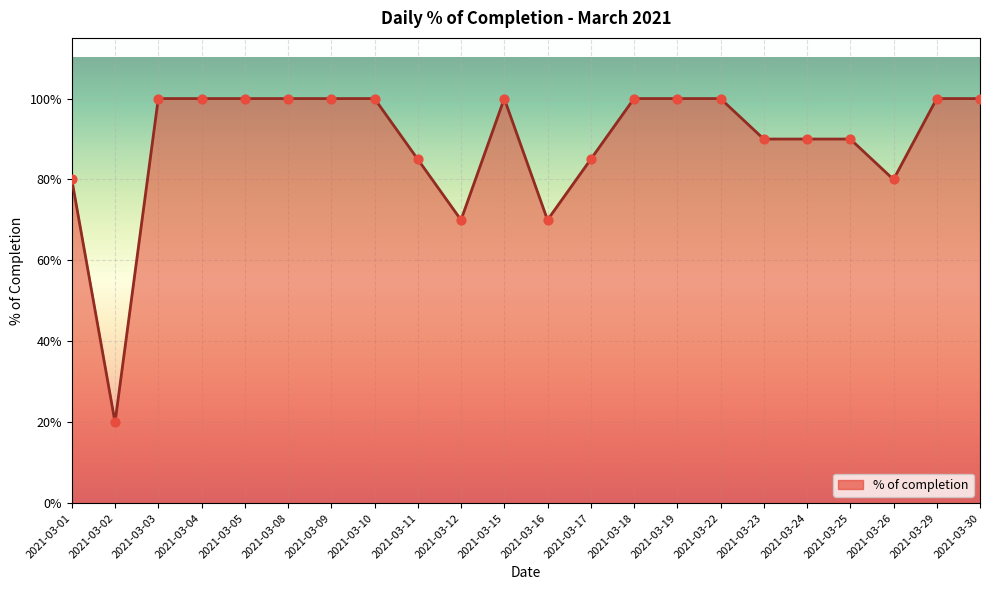

Between 2021-03-23 and 2021-03-04, which is larger?

2021-03-04